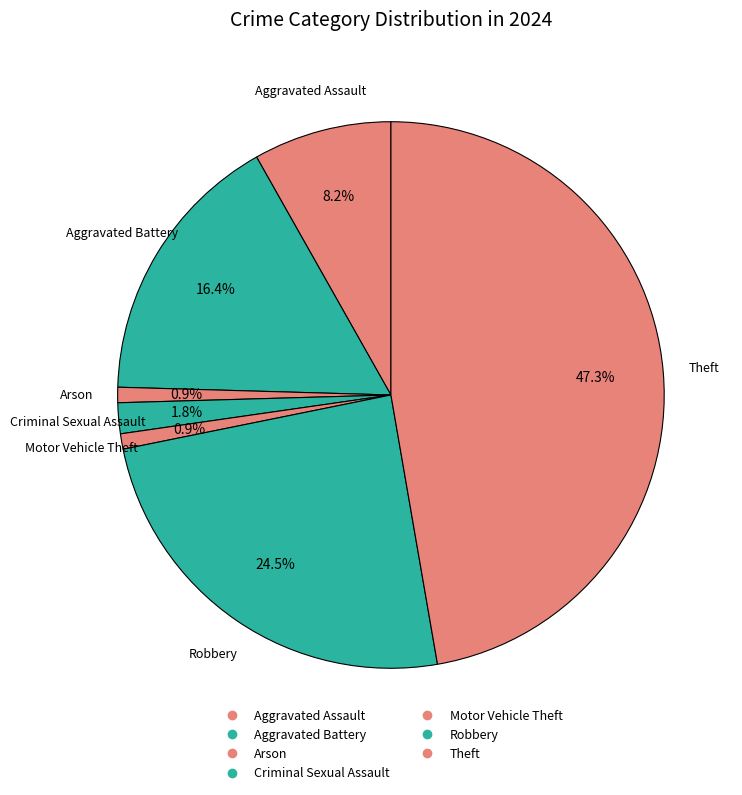

Does any single category account for the majority?

No